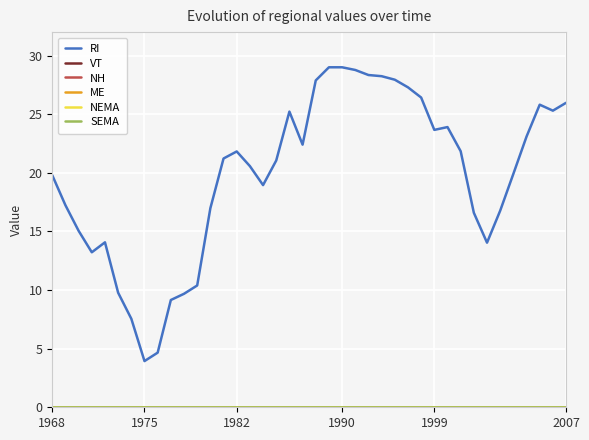

Does the chart have visible grid lines?

Yes